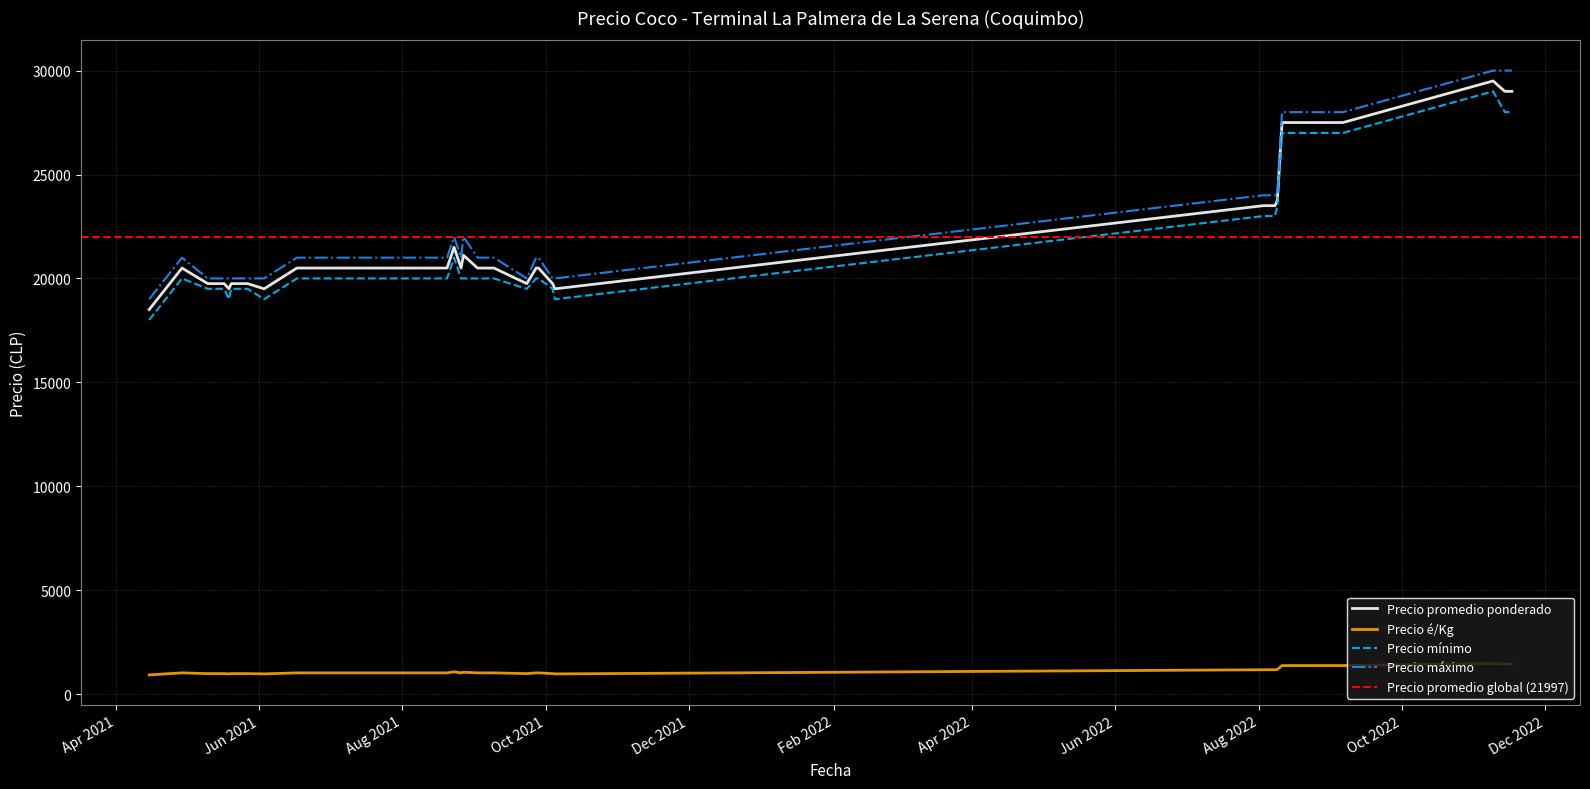

Which series has the largest total across all categories?

Precio máximo